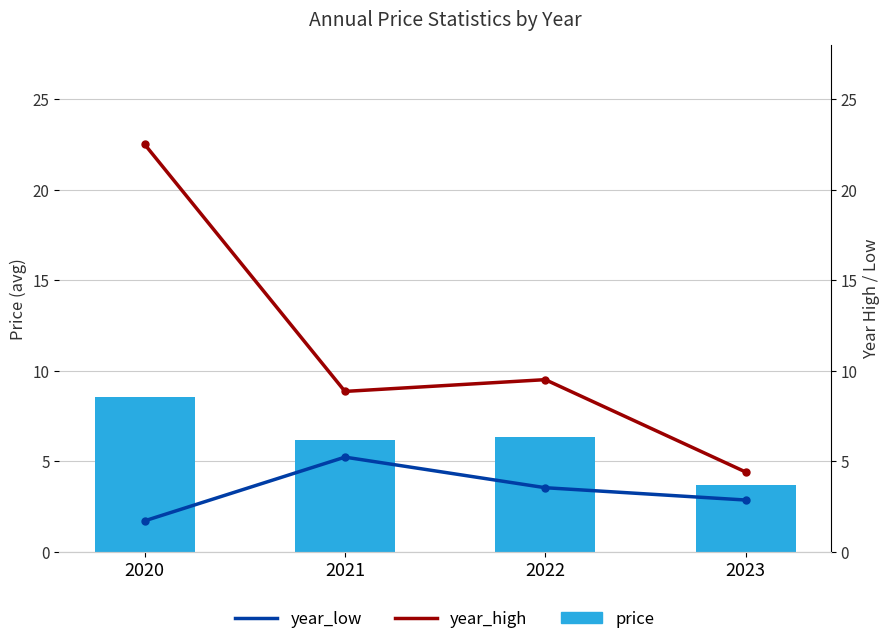

At how many categories does at least one series exceed 8?

3